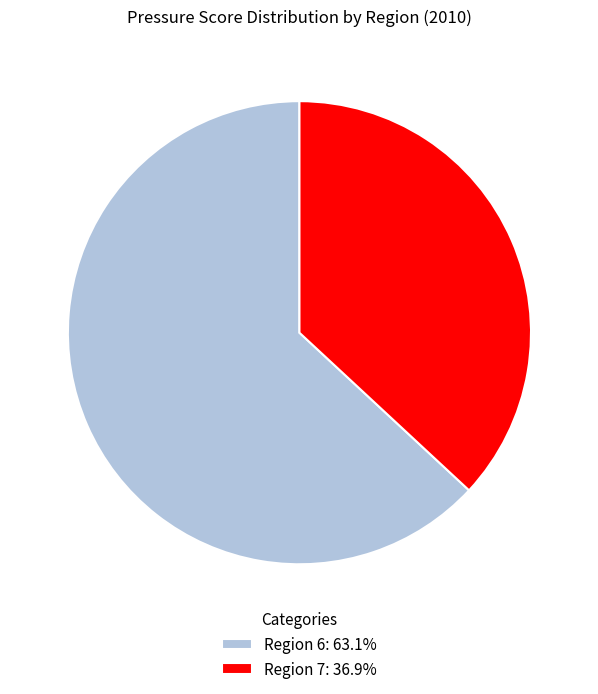

Is the sum of Region 7: 36.9% and Region 6: 63.1% greater than half?

Yes